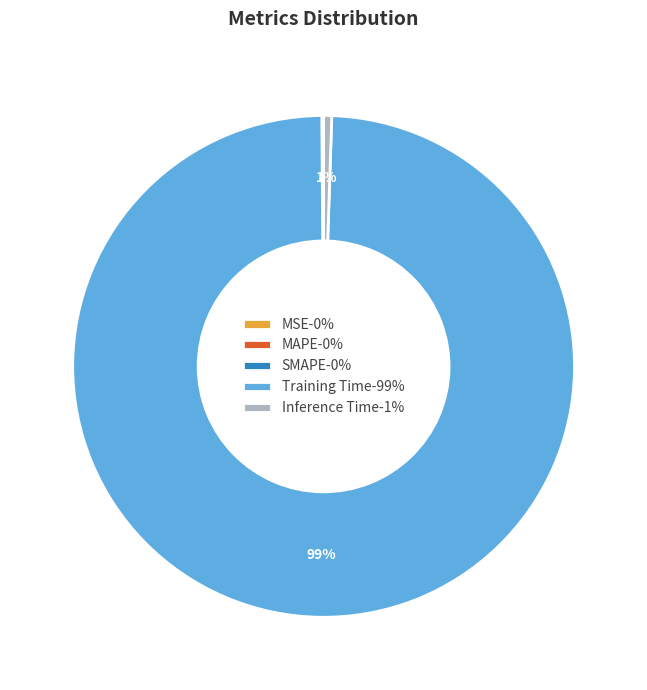

Is it true that Training Time-99% is 99% of the pie?

True